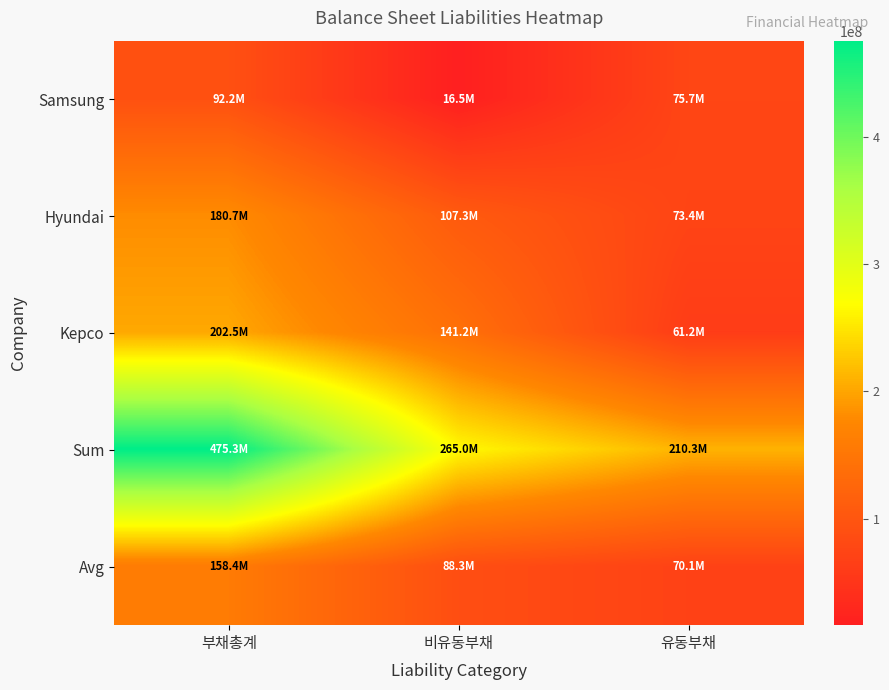

Reading right to left, list all the values displayed in this chart.

Samsung: 유동부채=75719452.0	비유동부채=16508663.0	부채총계=92228115.0
Hyundai: 유동부채=73362103.0	비유동부채=107291812.0	부채총계=180653915.0
Kepco: 유동부채=61248421.0	비유동부채=141201794.0	부채총계=202450215.0
Sum: 유동부채=210329976.0	비유동부채=265002269.0	부채총계=475332245.0
Avg: 유동부채=70109992.0	비유동부채=88334089.7	부채총계=158444081.7